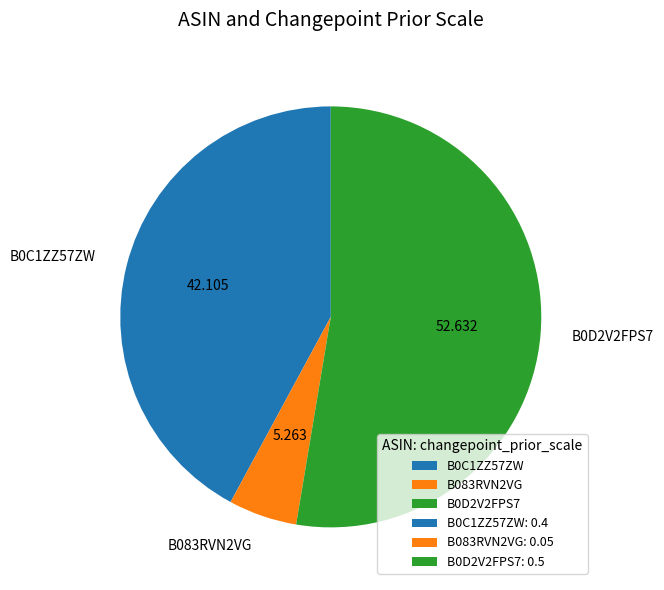

Is there any slice that represents more than half of the pie?

Yes